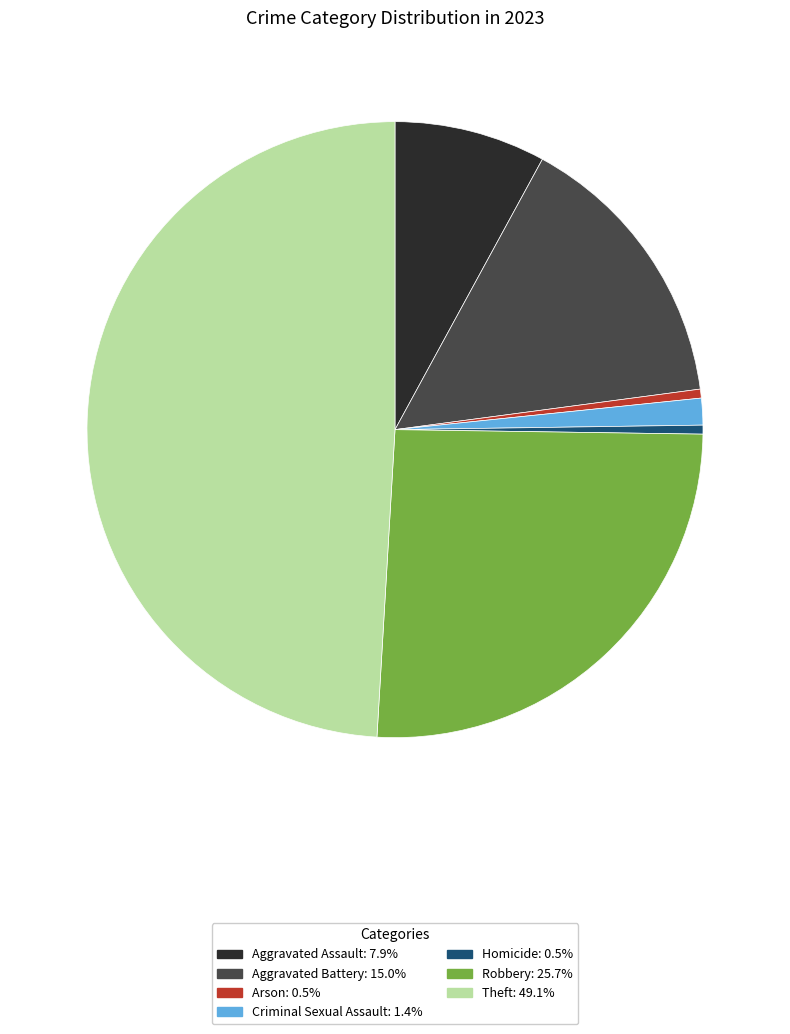

Combined, do Robbery and Aggravated Assault account for over 50%?

No